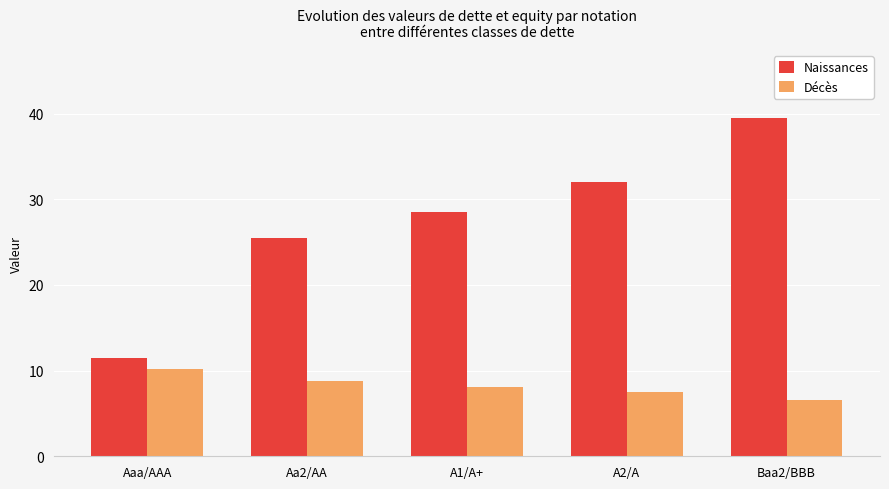

Which series has the largest range (max minus min)?

Naissances